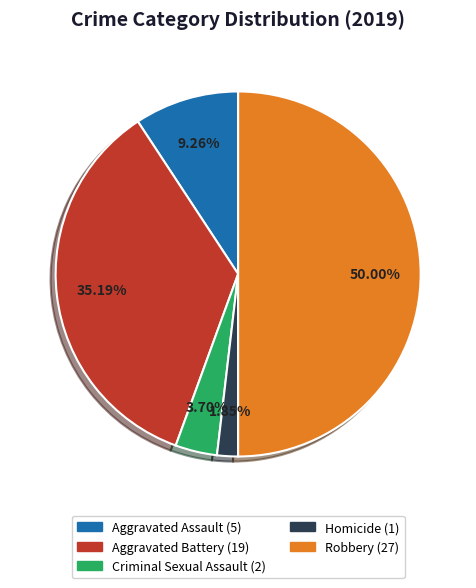

What is the ratio of the value at Homicide to the value at Aggravated Battery?

0.1